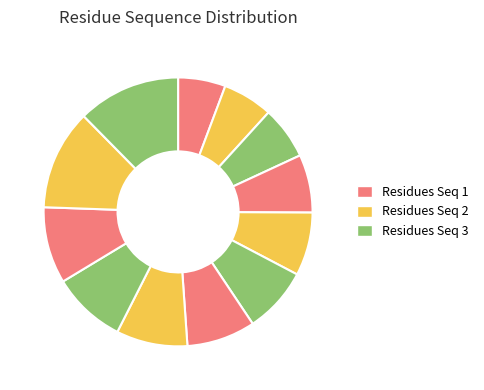

Count the number of slices in the pie.

12